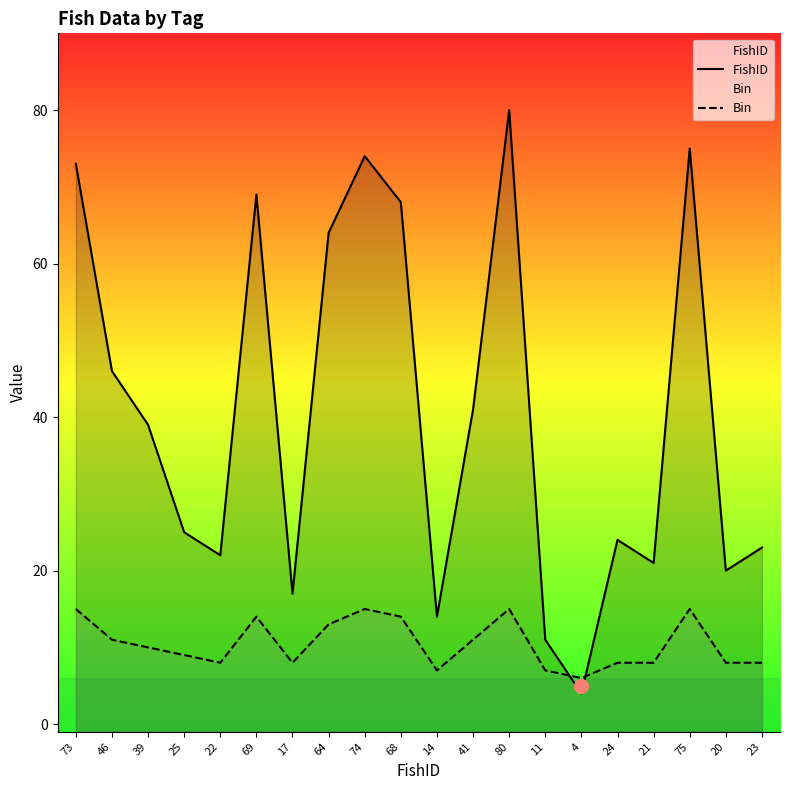

The FishID series shows 74 at 74. True or false?

True